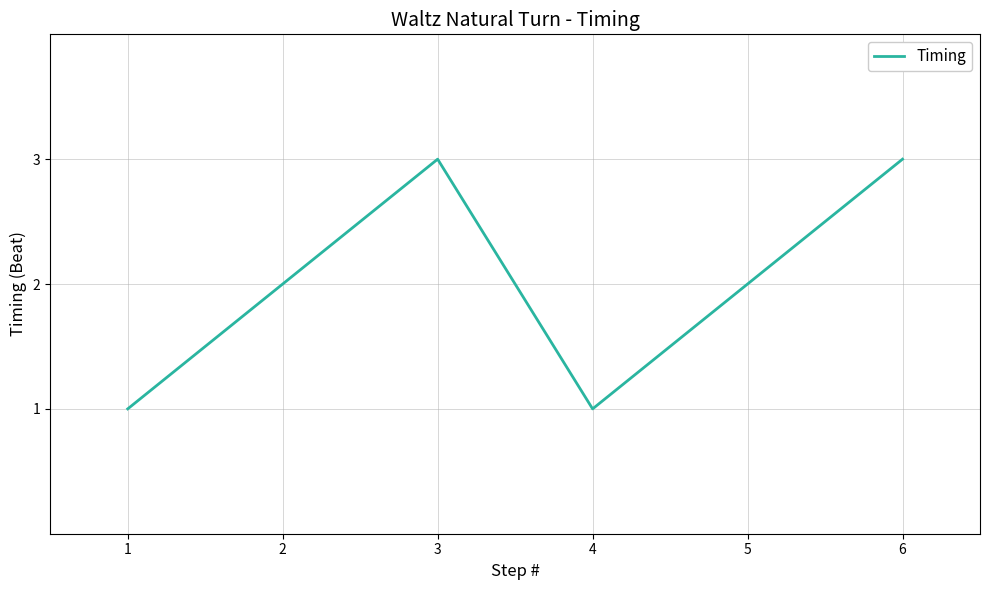

How many interior local peaks (higher than both neighbors) does the data have?

1